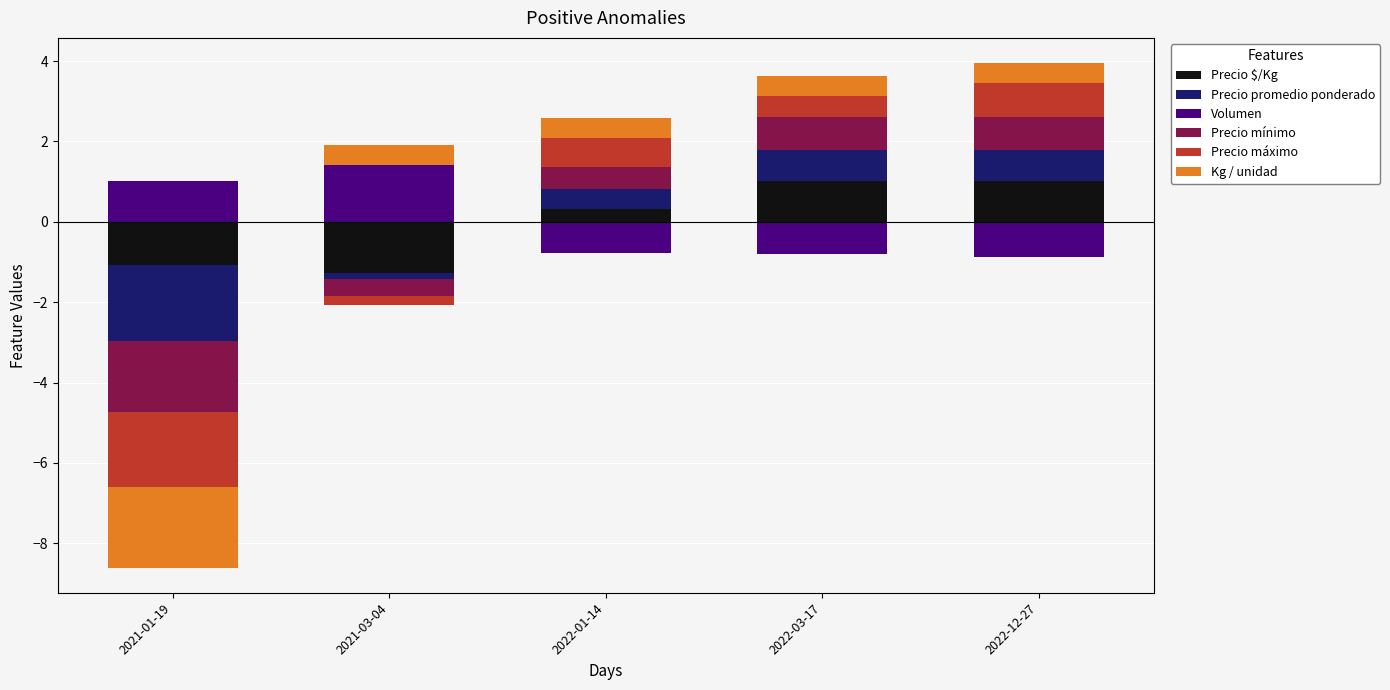

How many bars are there in each group?

6